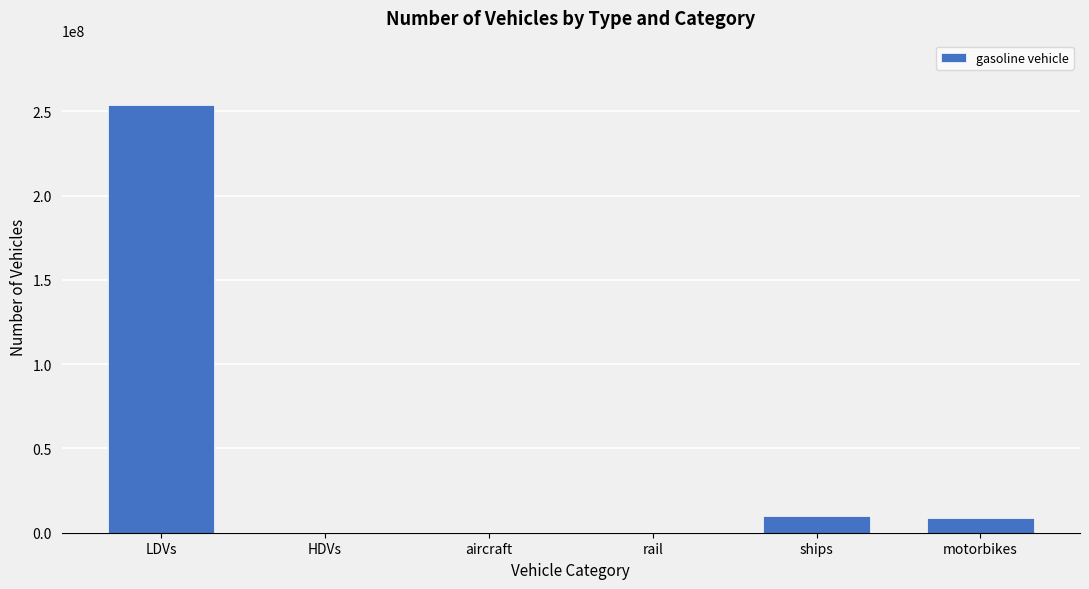

True or false: the data shows 87447730.3 at rail.

False